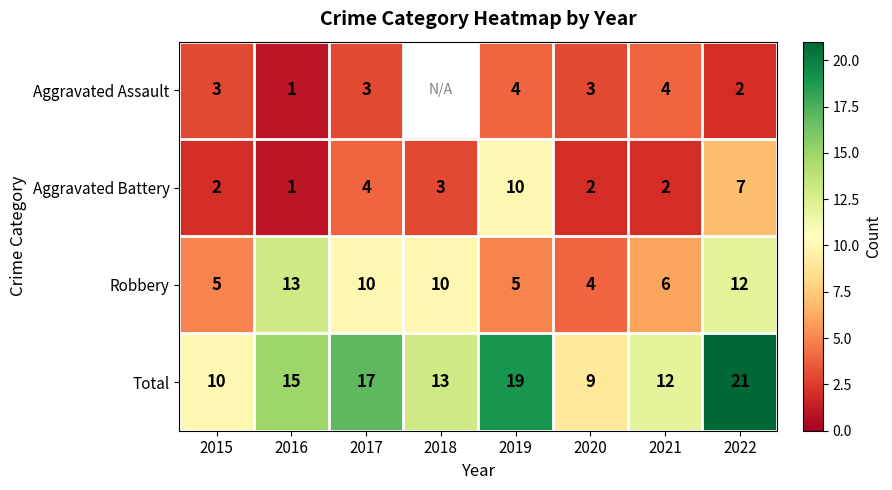

Is the value of Aggravated Assault at 2016 greater than the value of Total at 2016?

No